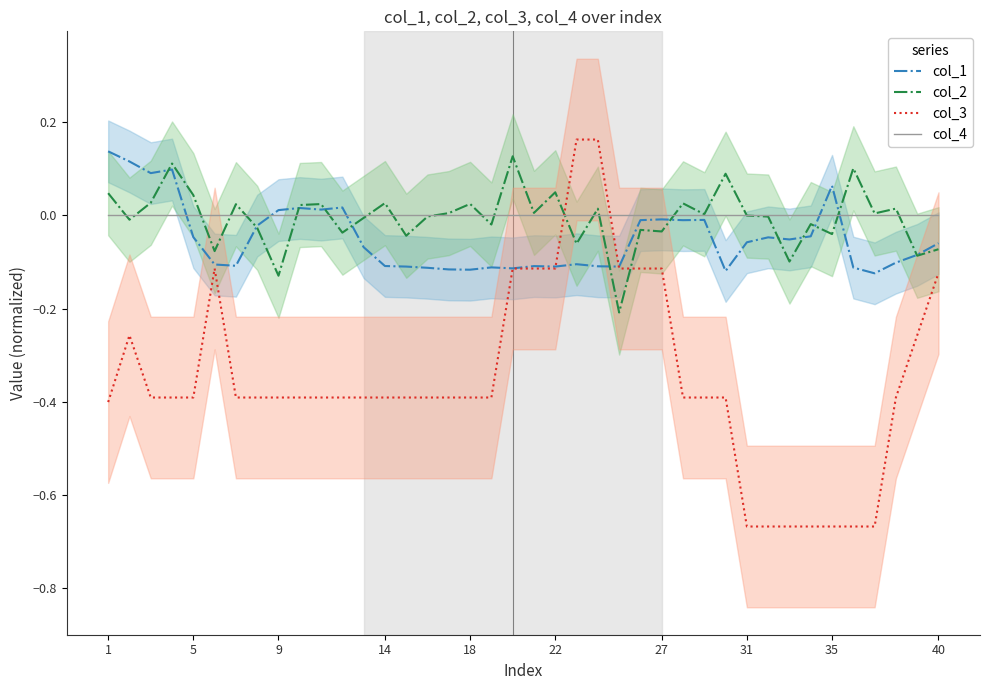

What is the minimum value shown in the chart?

-0.7